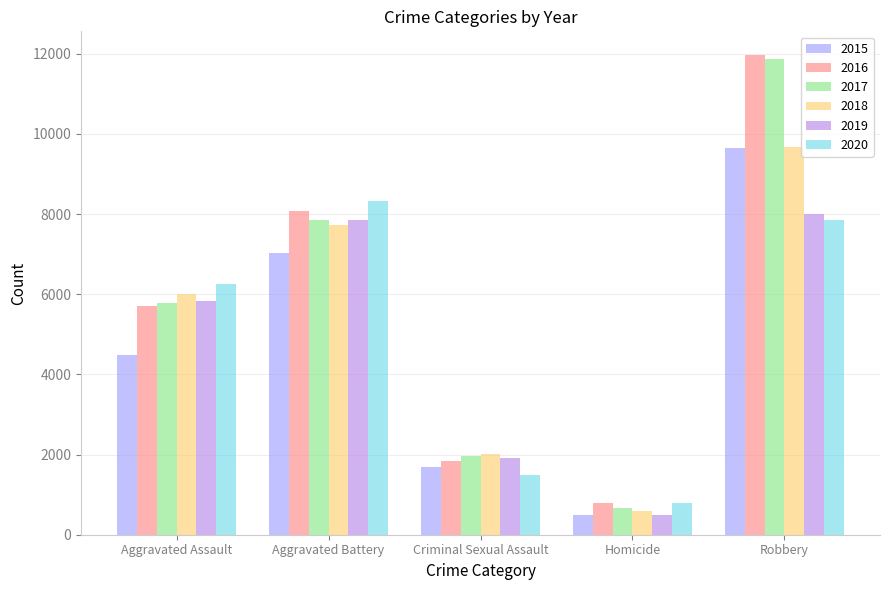

Reading right to left, extract all data points from this chart.

2015: 9638	496	1691	7019	4480
2016: 11960	786	1846	8086	5712
2017: 11880	672	1965	7845	5793
2018: 9681	588	2020	7735	6001
2019: 7995	499	1906	7858	5841
2020: 7855	787	1479	8319	6264